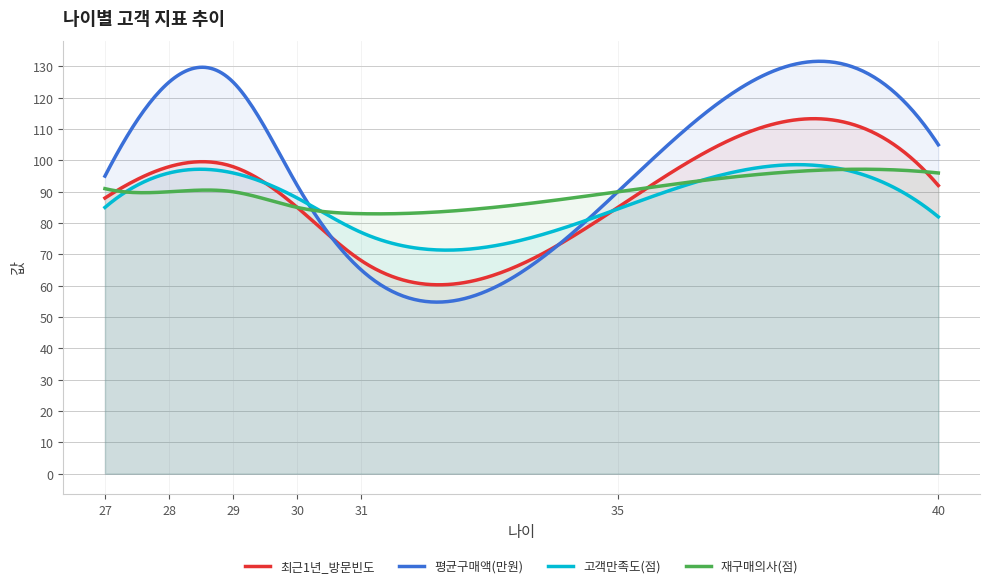

How many interior local valleys does the 재구매의사(점) series have?

1